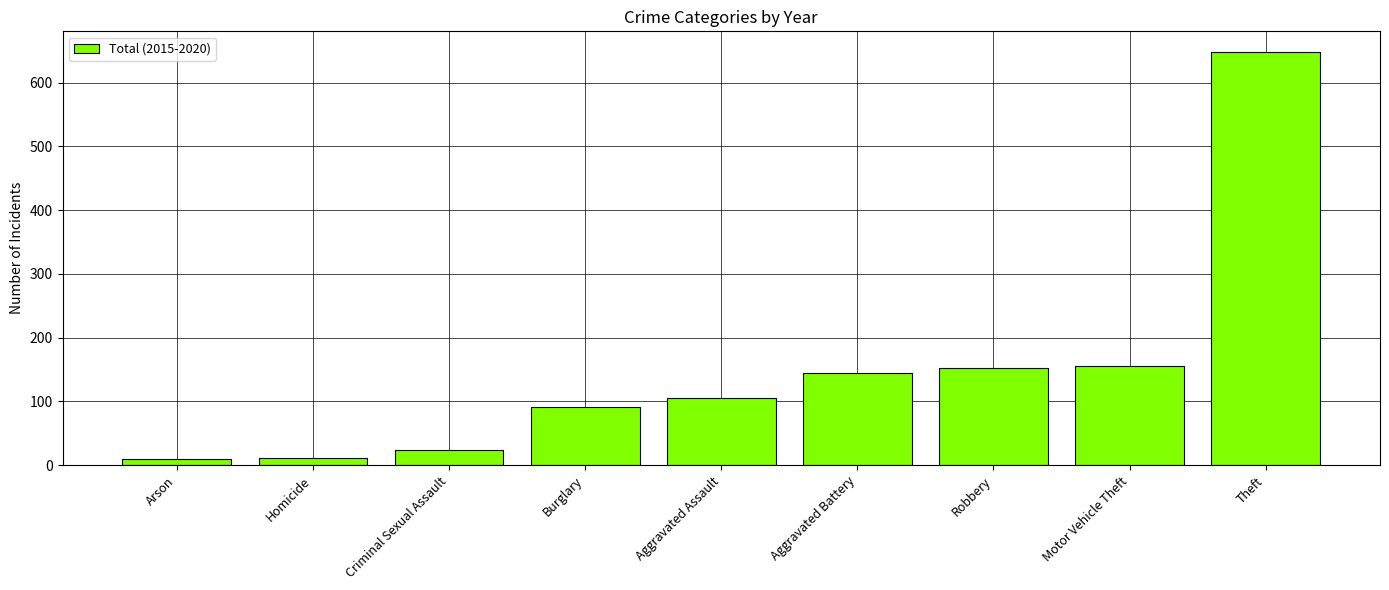

What is the label of the 3rd bar from the left?

Criminal Sexual Assault